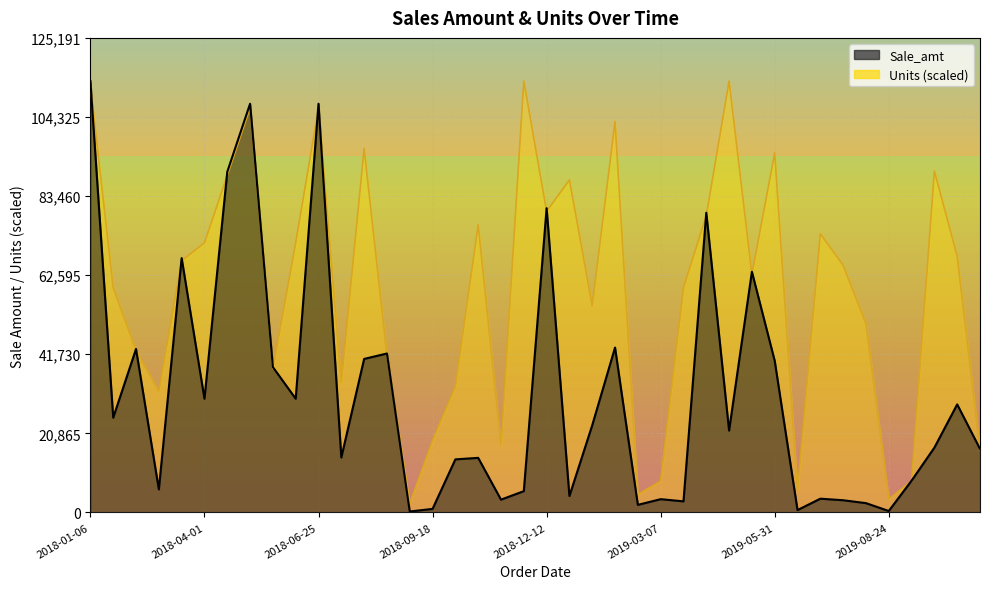

What is the label of the 37th point from the right?

2018-02-26